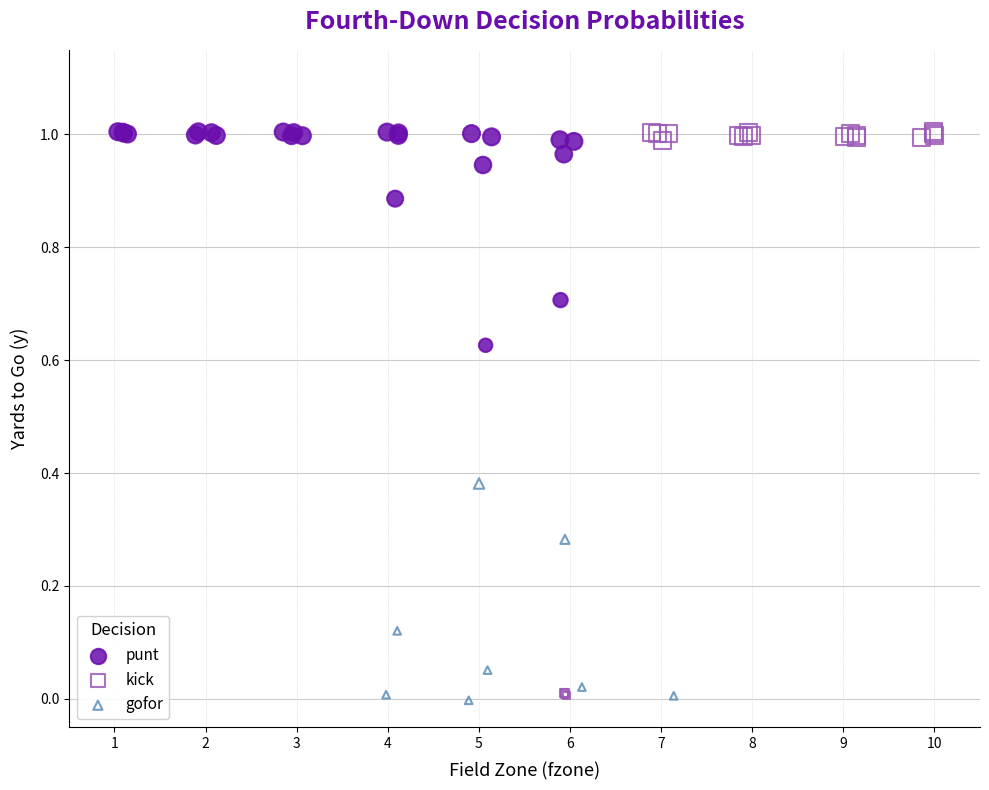

What are all the series names shown in the legend?

punt, kick, gofor